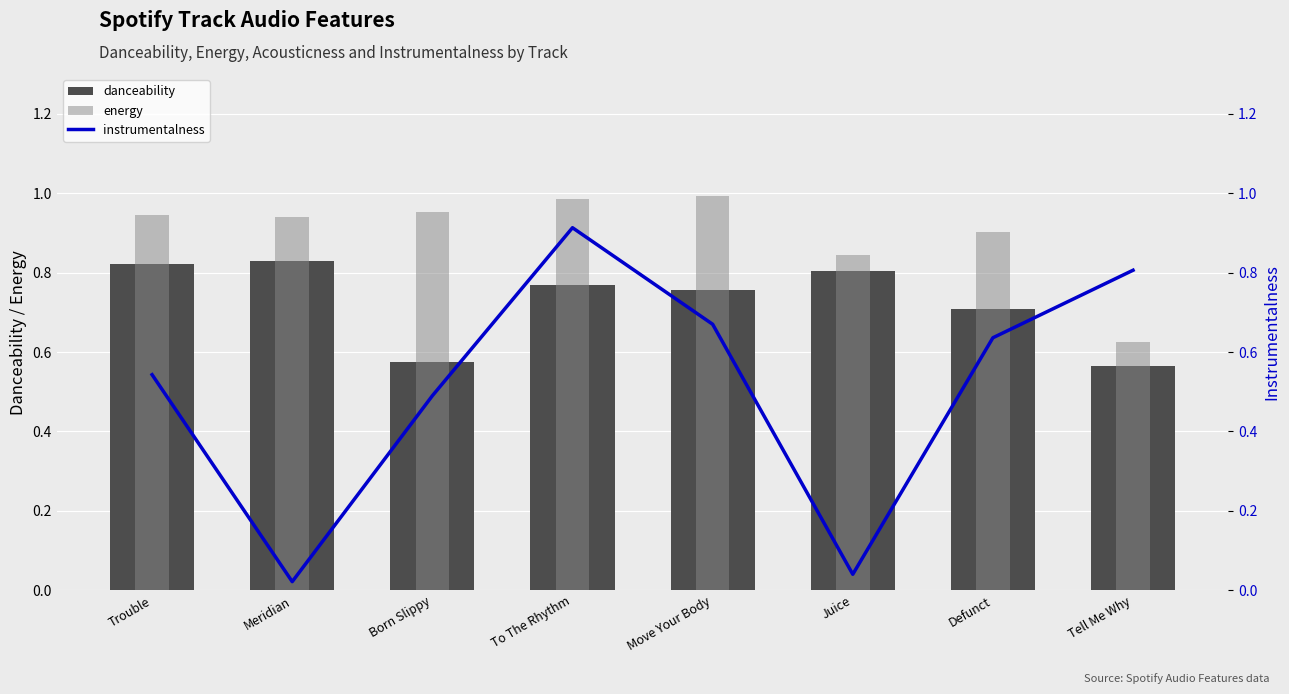

True or false: energy has a value of 1.5 at Juice.

False